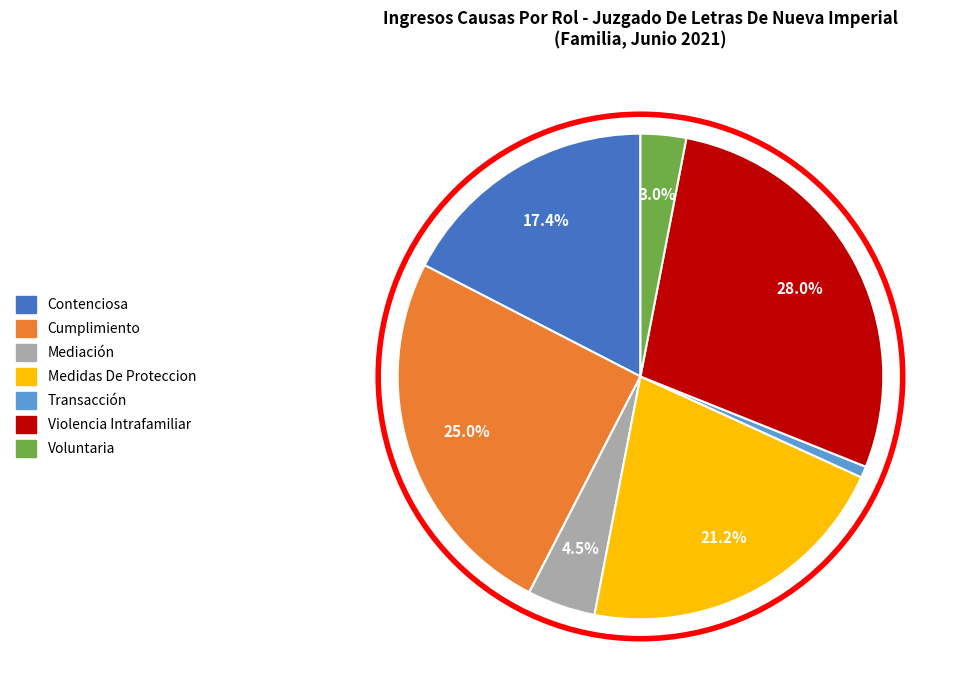

What is the smallest slice in the pie chart?

Transacción